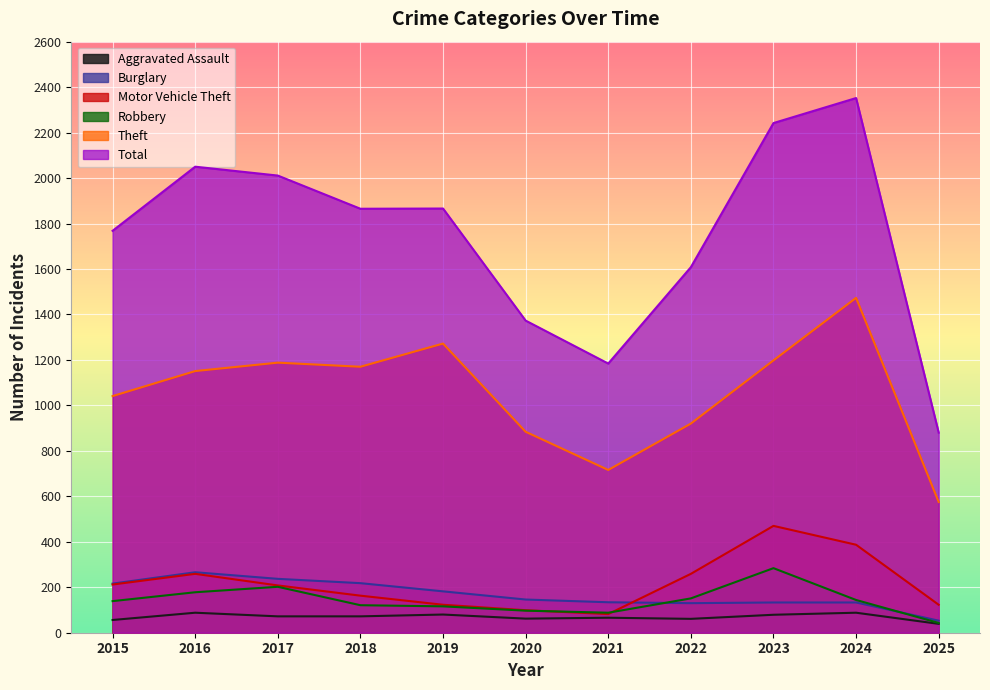

In Burglary, how many points are lower than both neighbors (excluding endpoints)?

1